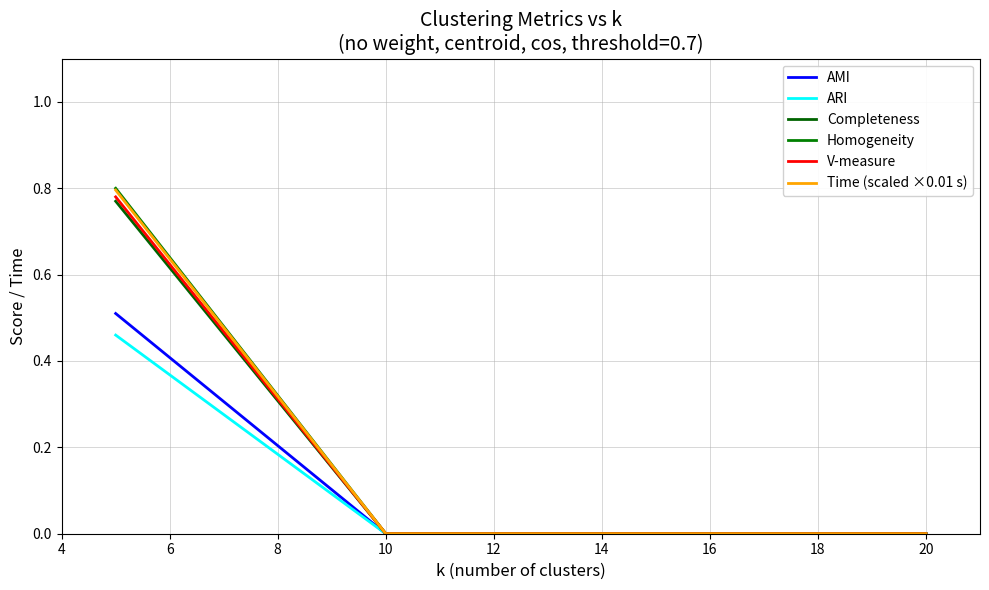

How many Homogeneity values are between 0 and 1?

4